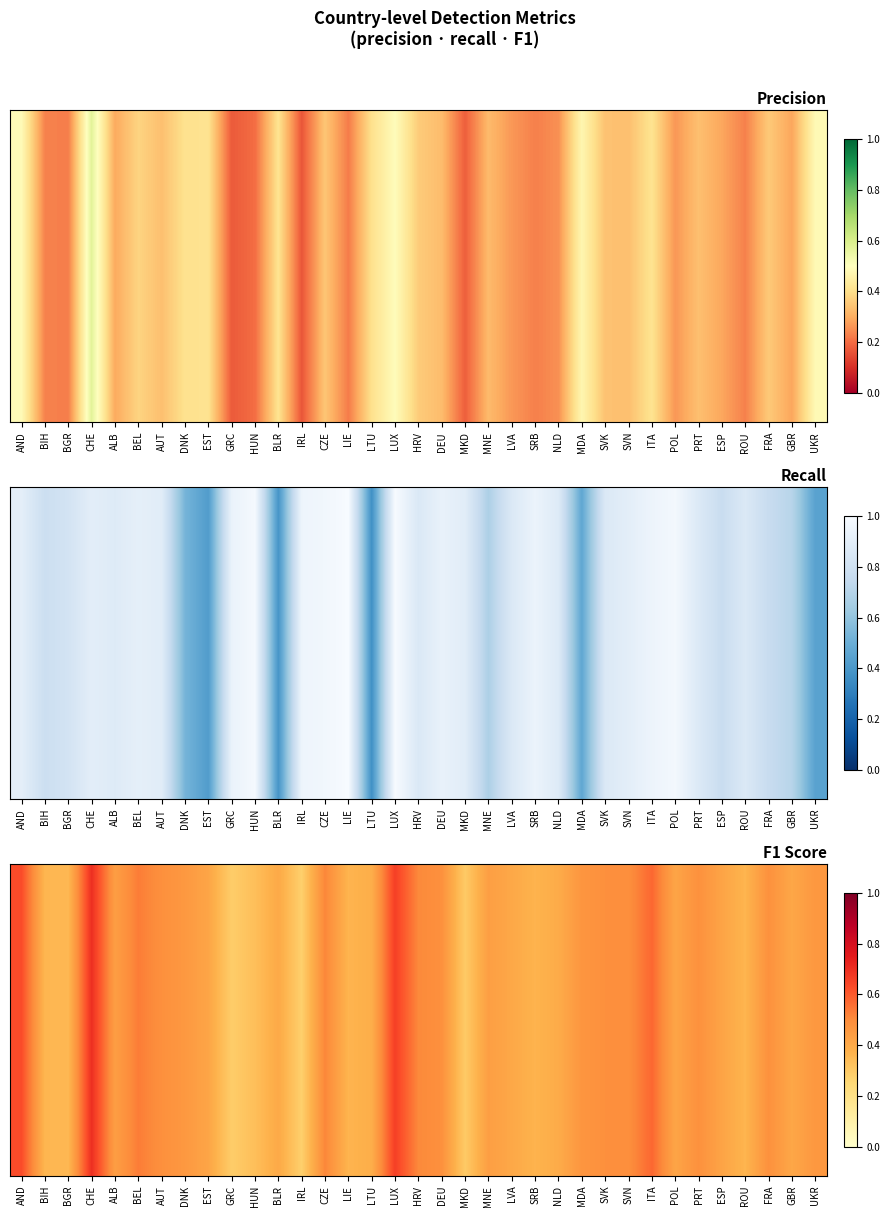

Between GBR and SVK, which is larger?

SVK